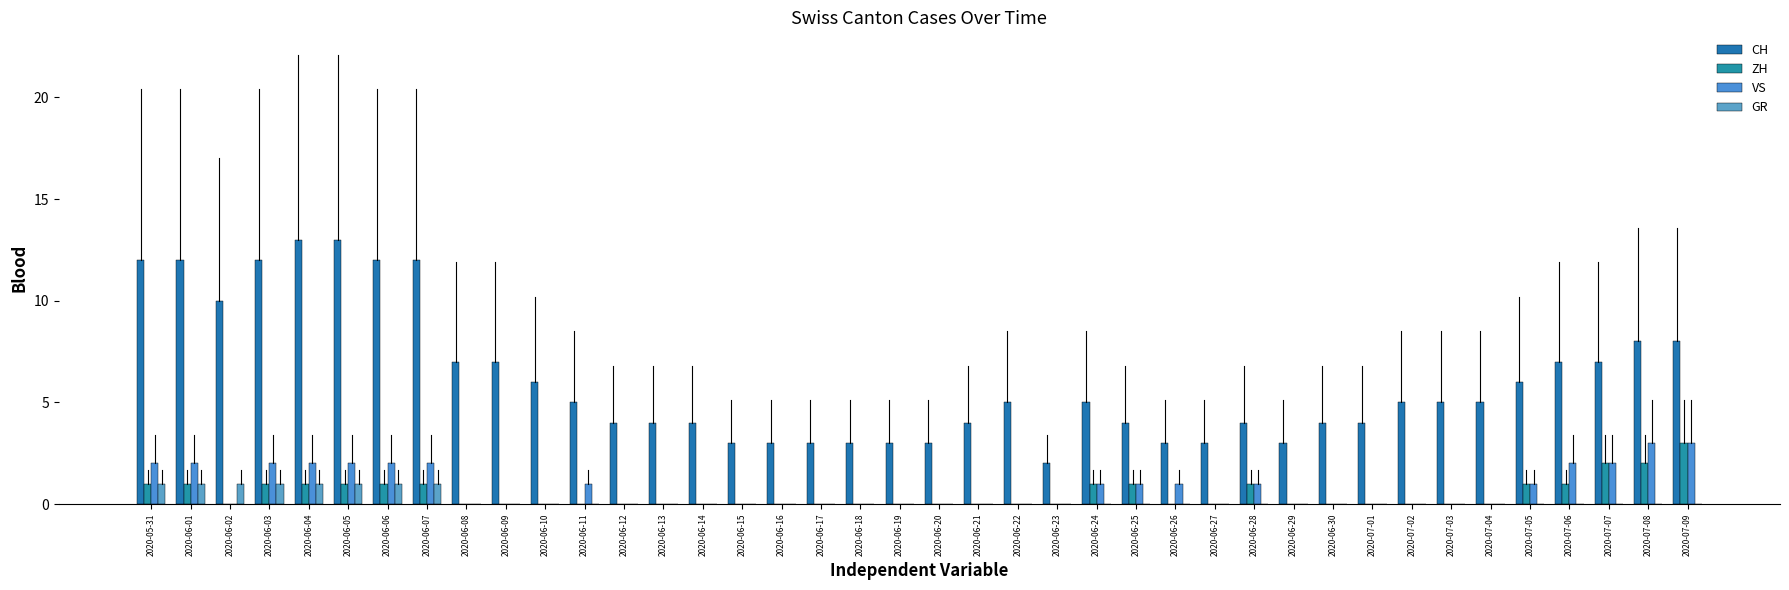

Reading left to right, transcribe all the data shown in this chart.

CH: 2020-05-31=12	2020-06-01=12	2020-06-02=10	2020-06-03=12	2020-06-04=13	2020-06-05=13	2020-06-06=12	2020-06-07=12	2020-06-08=7	2020-06-09=7	2020-06-10=6	2020-06-11=5	2020-06-12=4	2020-06-13=4	2020-06-14=4	2020-06-15=3	2020-06-16=3	2020-06-17=3	2020-06-18=3	2020-06-19=3	2020-06-20=3	2020-06-21=4	2020-06-22=5	2020-06-23=2	2020-06-24=5	2020-06-25=4	2020-06-26=3	2020-06-27=3	2020-06-28=4	2020-06-29=3	2020-06-30=4	2020-07-01=4	2020-07-02=5	2020-07-03=5	2020-07-04=5	2020-07-05=6	2020-07-06=7	2020-07-07=7	2020-07-08=8	2020-07-09=8
ZH: 2020-05-31=1	2020-06-01=1	2020-06-02=0	2020-06-03=1	2020-06-04=1	2020-06-05=1	2020-06-06=1	2020-06-07=1	2020-06-08=0	2020-06-09=0	2020-06-10=0	2020-06-11=0	2020-06-12=0	2020-06-13=0	2020-06-14=0	2020-06-15=0	2020-06-16=0	2020-06-17=0	2020-06-18=0	2020-06-19=0	2020-06-20=0	2020-06-21=0	2020-06-22=0	2020-06-23=0	2020-06-24=1	2020-06-25=1	2020-06-26=0	2020-06-27=0	2020-06-28=1	2020-06-29=0	2020-06-30=0	2020-07-01=0	2020-07-02=0	2020-07-03=0	2020-07-04=0	2020-07-05=1	2020-07-06=1	2020-07-07=2	2020-07-08=2	2020-07-09=3
VS: 2020-05-31=2	2020-06-01=2	2020-06-02=0	2020-06-03=2	2020-06-04=2	2020-06-05=2	2020-06-06=2	2020-06-07=2	2020-06-08=0	2020-06-09=0	2020-06-10=0	2020-06-11=1	2020-06-12=0	2020-06-13=0	2020-06-14=0	2020-06-15=0	2020-06-16=0	2020-06-17=0	2020-06-18=0	2020-06-19=0	2020-06-20=0	2020-06-21=0	2020-06-22=0	2020-06-23=0	2020-06-24=1	2020-06-25=1	2020-06-26=1	2020-06-27=0	2020-06-28=1	2020-06-29=0	2020-06-30=0	2020-07-01=0	2020-07-02=0	2020-07-03=0	2020-07-04=0	2020-07-05=1	2020-07-06=2	2020-07-07=2	2020-07-08=3	2020-07-09=3
GR: 2020-05-31=1	2020-06-01=1	2020-06-02=1	2020-06-03=1	2020-06-04=1	2020-06-05=1	2020-06-06=1	2020-06-07=1	2020-06-08=0	2020-06-09=0	2020-06-10=0	2020-06-11=0	2020-06-12=0	2020-06-13=0	2020-06-14=0	2020-06-15=0	2020-06-16=0	2020-06-17=0	2020-06-18=0	2020-06-19=0	2020-06-20=0	2020-06-21=0	2020-06-22=0	2020-06-23=0	2020-06-24=0	2020-06-25=0	2020-06-26=0	2020-06-27=0	2020-06-28=0	2020-06-29=0	2020-06-30=0	2020-07-01=0	2020-07-02=0	2020-07-03=0	2020-07-04=0	2020-07-05=0	2020-07-06=0	2020-07-07=0	2020-07-08=0	2020-07-09=0